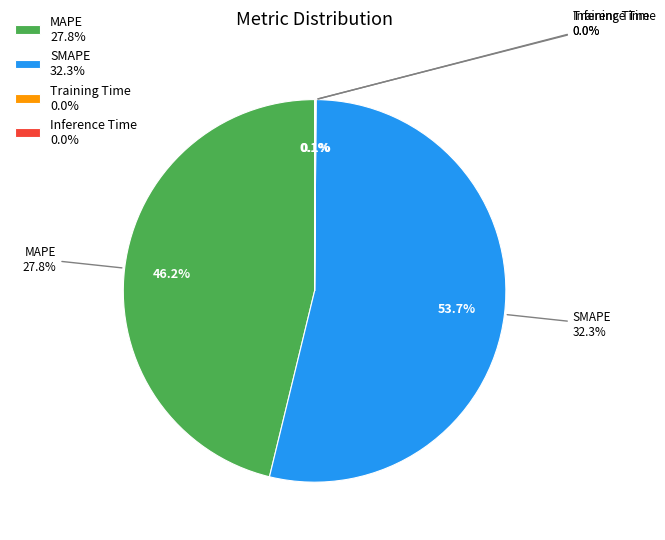

What is the largest slice in the pie chart?

SMAPE